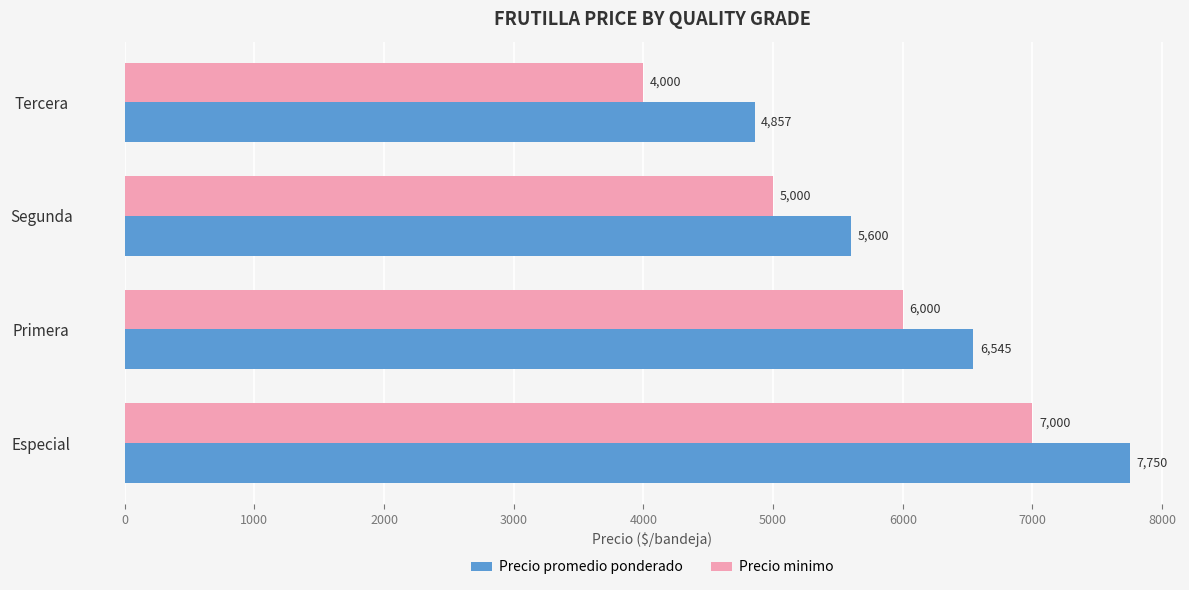

What is the difference between the maximum and minimum values in the Precio promedio ponderado series?

2893